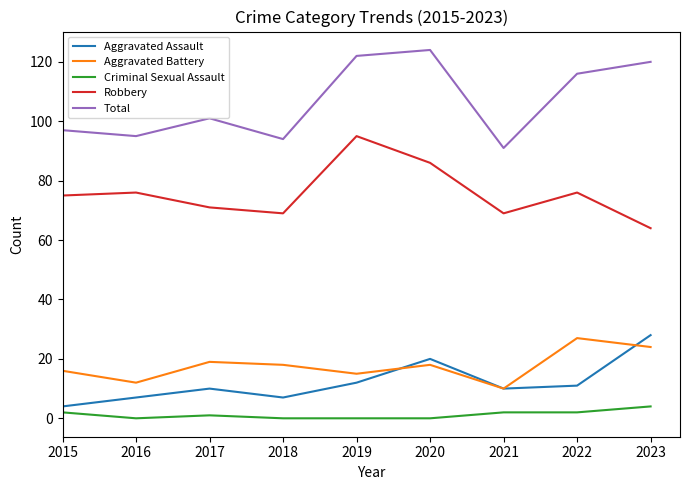

Which series has the largest total across all categories?

Total